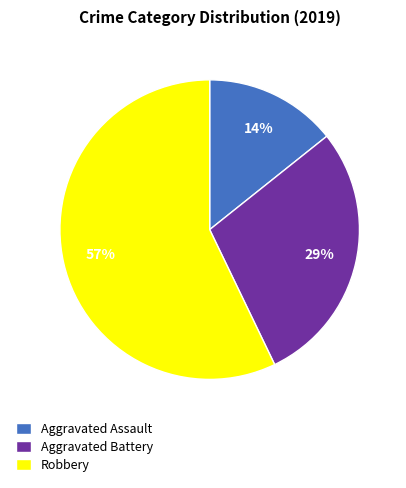

Do Aggravated Battery and Robbery together represent more than half of the pie?

Yes